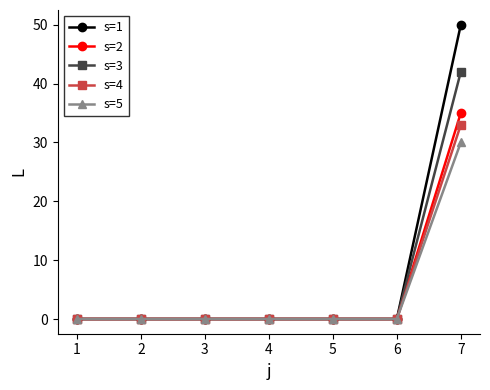

Reading right to left, extract all data points from this chart.

s=1: 50	0	0	0	0	0	0
s=2: 35	0	0	0	0	0	0
s=3: 42	0	0	0	0	0	0
s=4: 33	0	0	0	0	0	0
s=5: 30	0	0	0	0	0	0